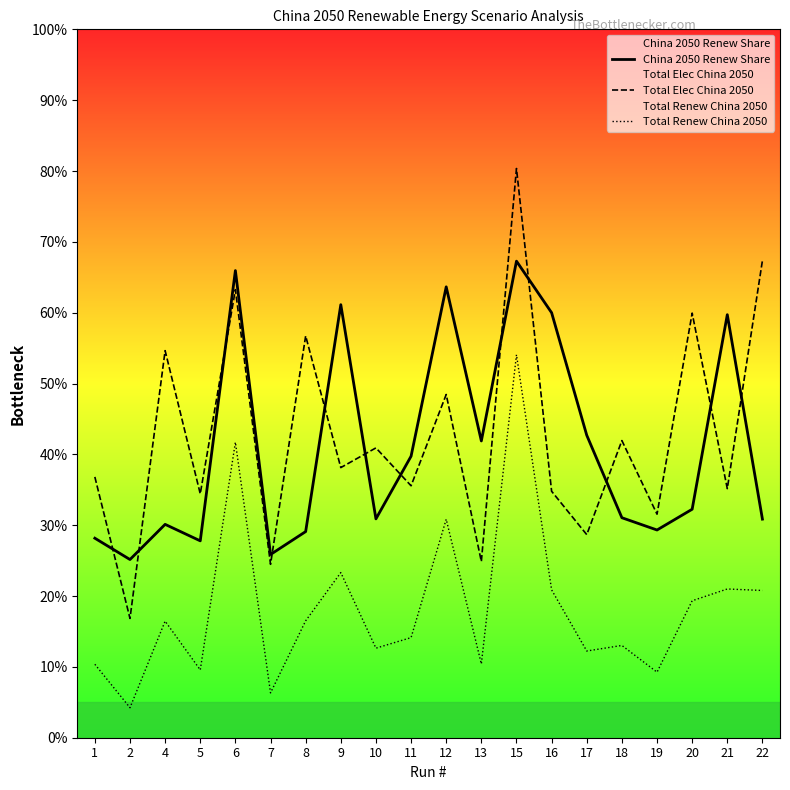

What is the total value across all series at 15?

201.7